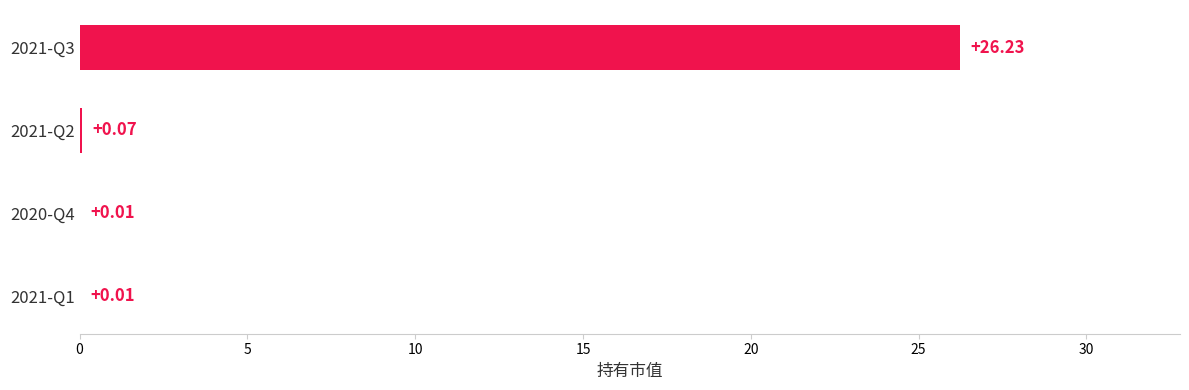

What is the sum of all values?

26.3